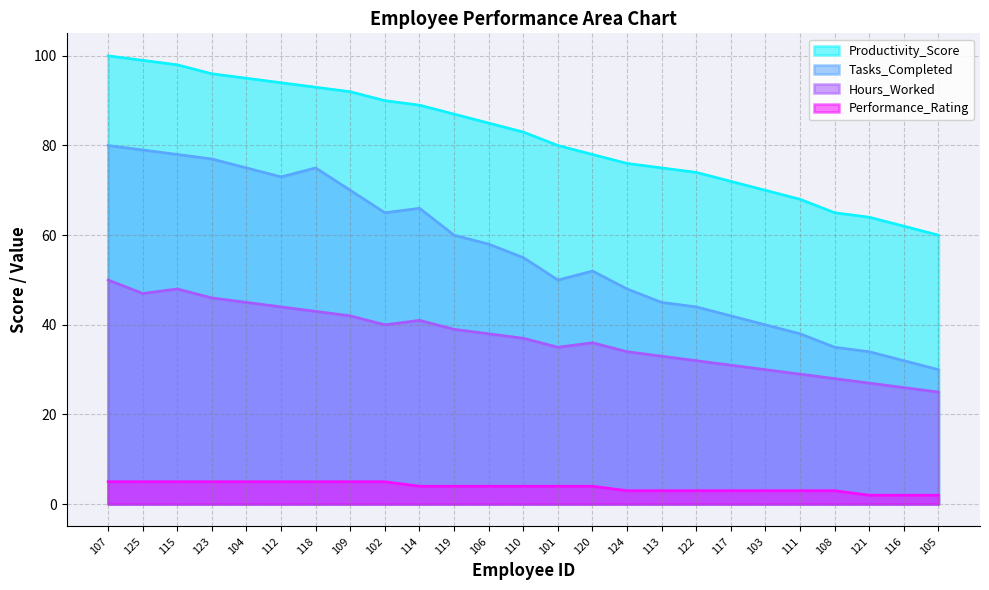

What are all the series names shown in the legend?

Productivity_Score, Tasks_Completed, Hours_Worked, Performance_Rating